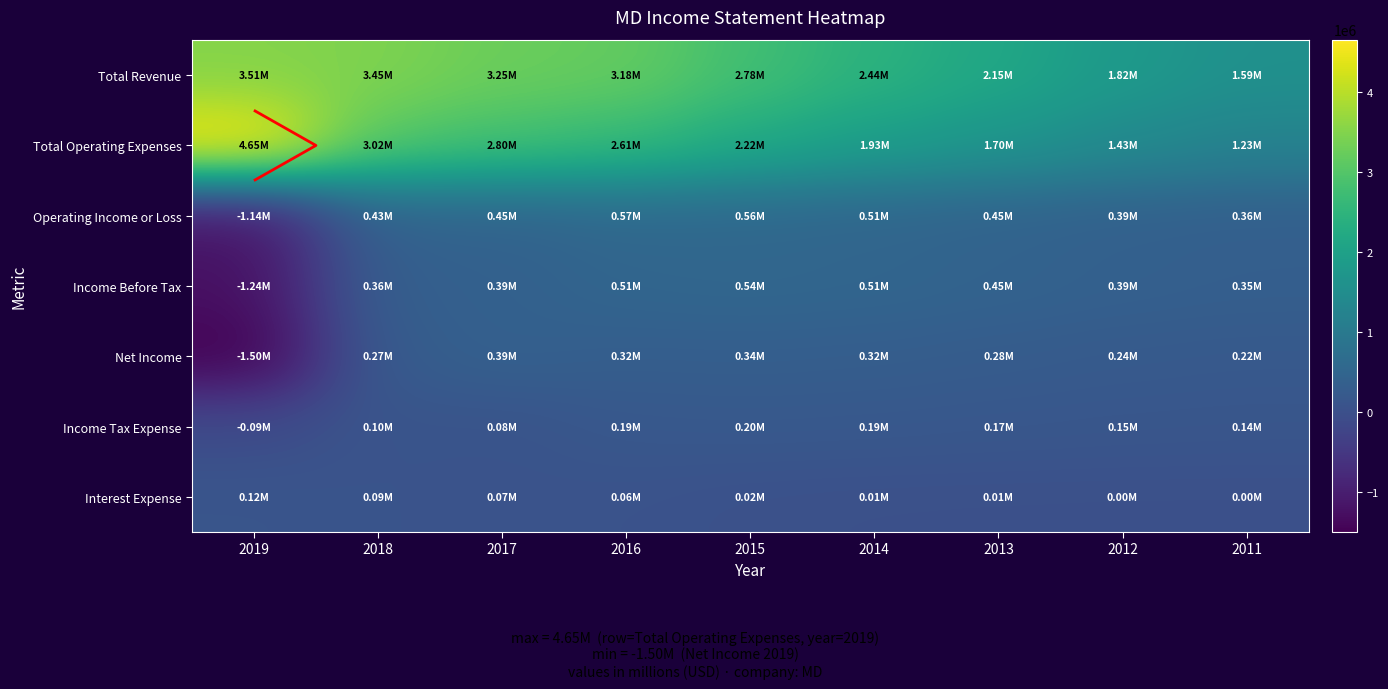

Which series has the widest spread of values?

Total Operating Expenses